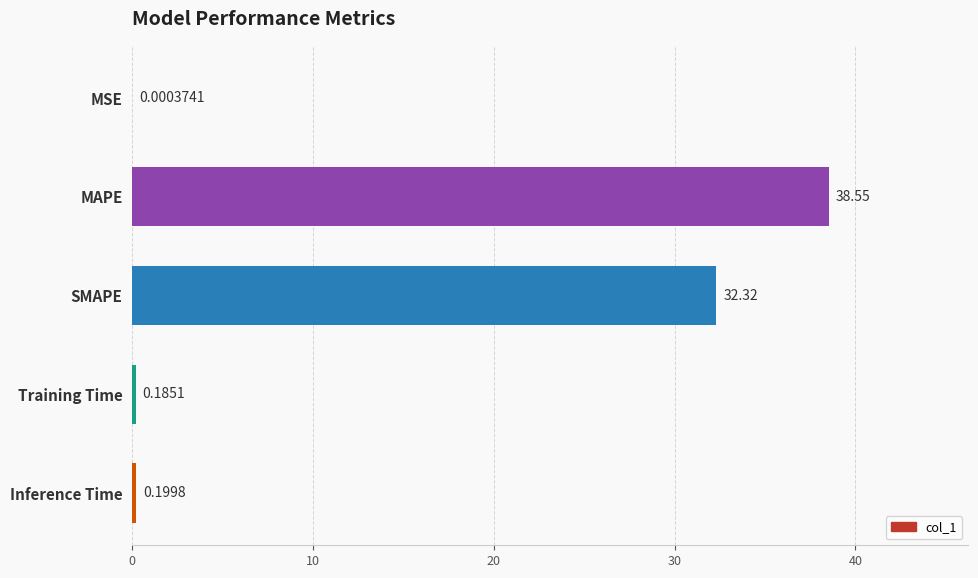

At which label is the value closest to 19?

SMAPE